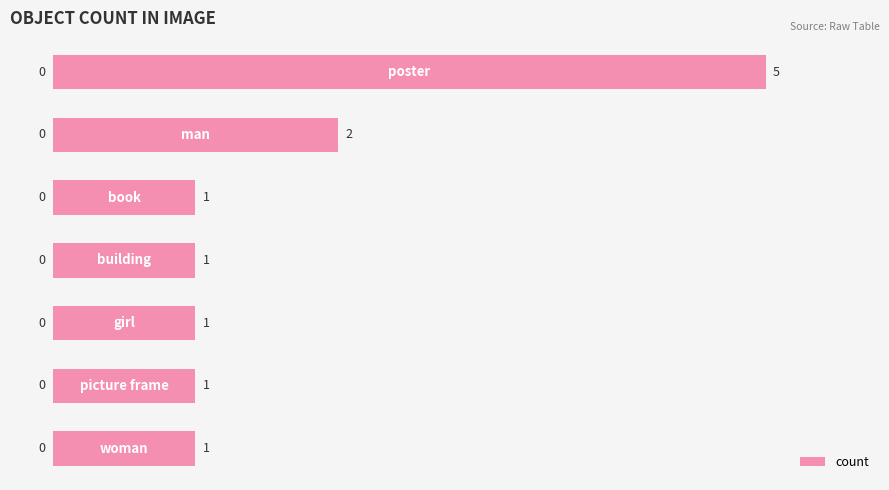

What is the difference between the maximum and minimum values?

4